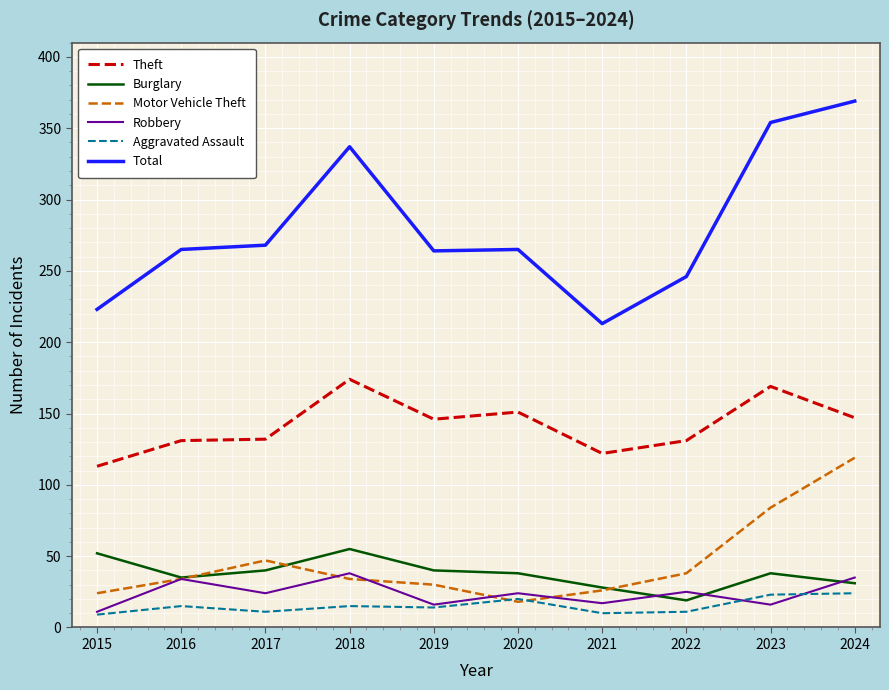

What is the difference between the highest and lowest values at 2017?

257